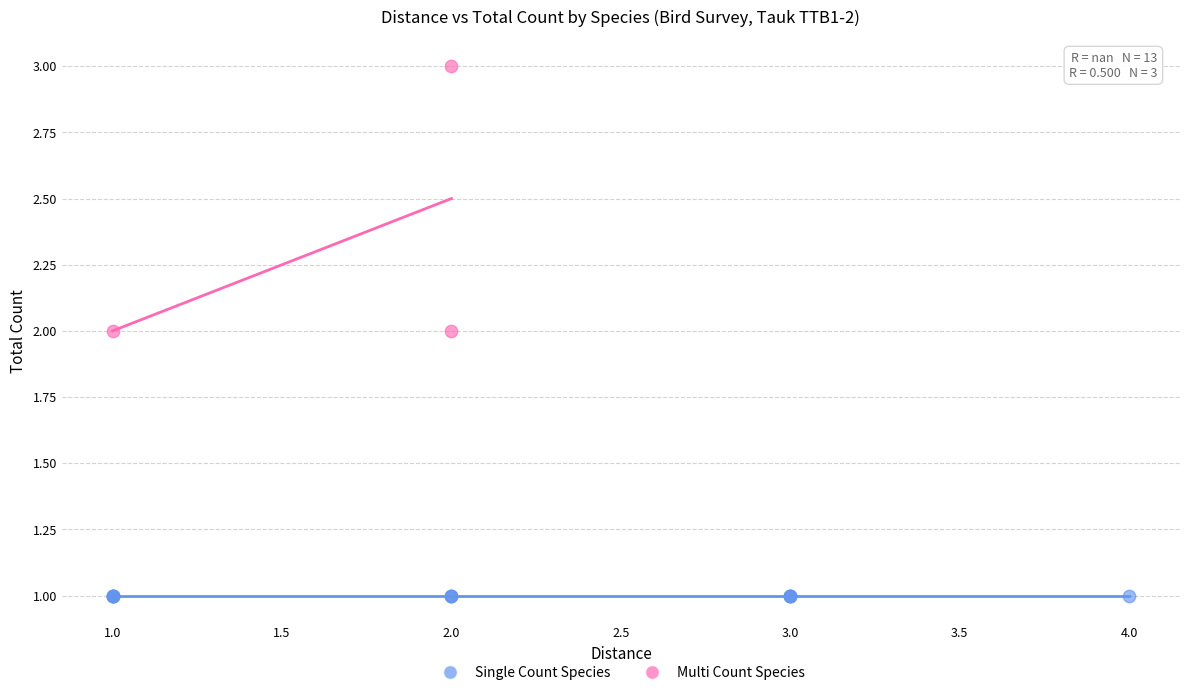

Which series contains the highest Y value?

Multi Count Species